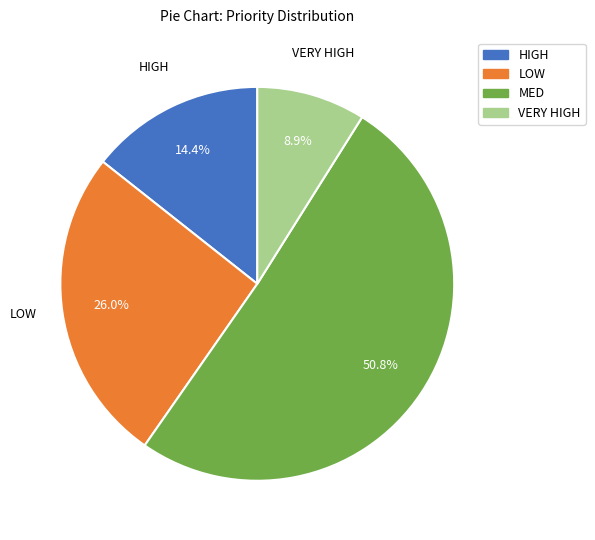

Rank the categories by value from lowest to highest.

VERY HIGH, HIGH, LOW, MED